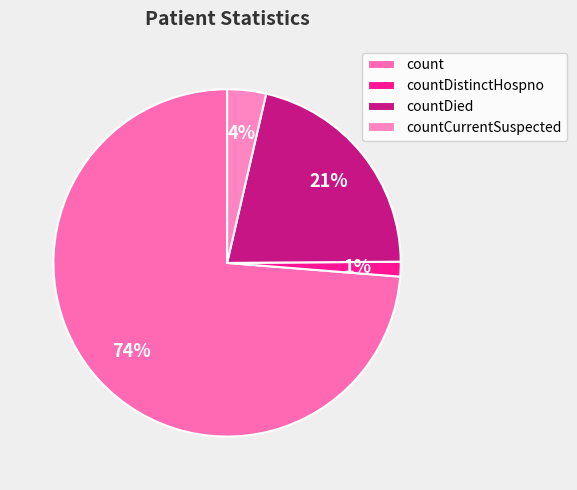

Which category has the smallest portion of the pie?

countDistinctHospno